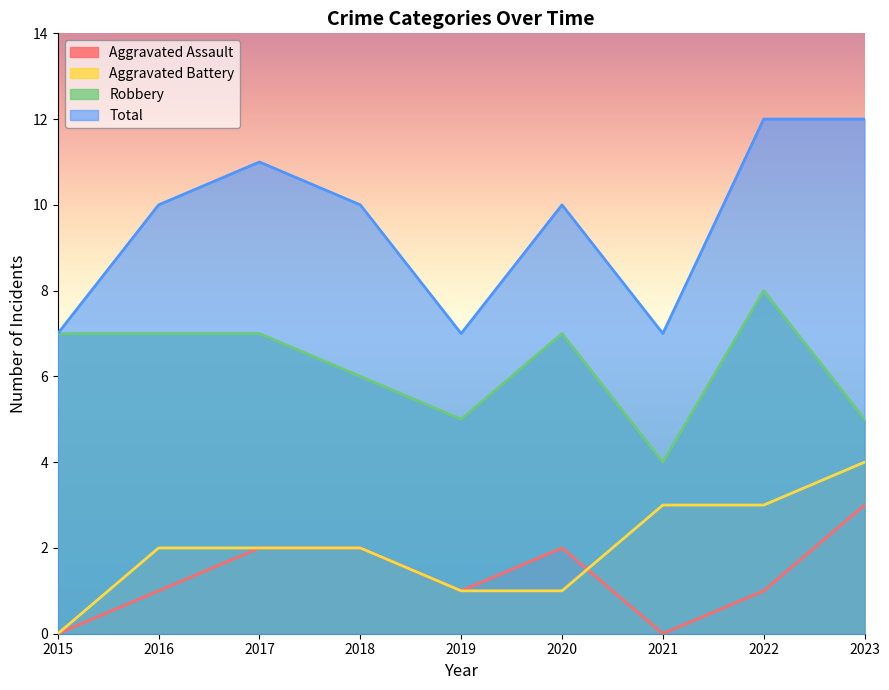

Which category has the highest value across all series?

2022